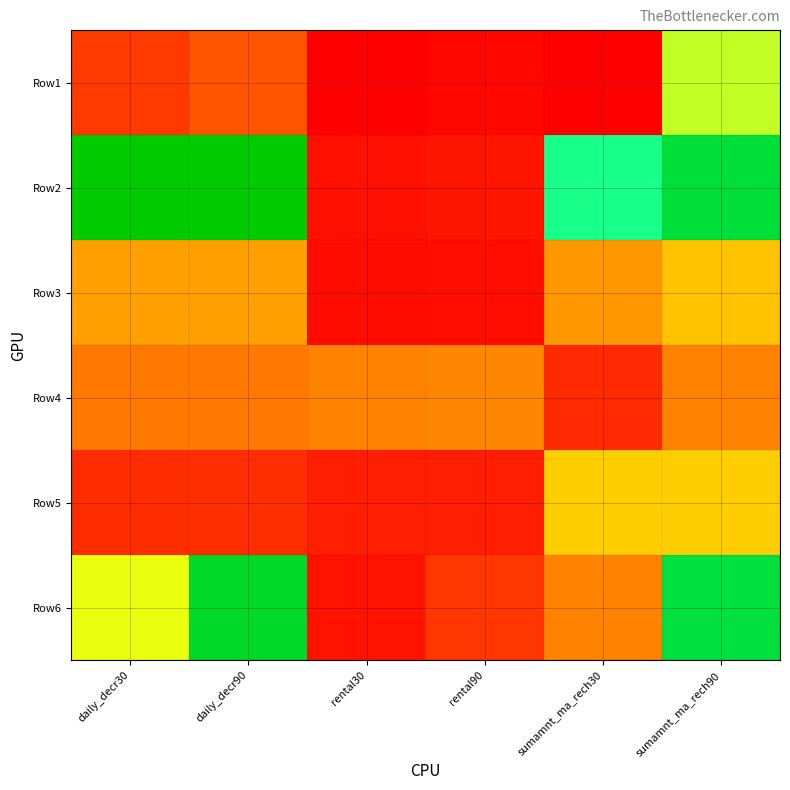

Rank the series at rental30 from lowest to highest value.

Row1, Row3, Row2, Row6, Row5, Row4